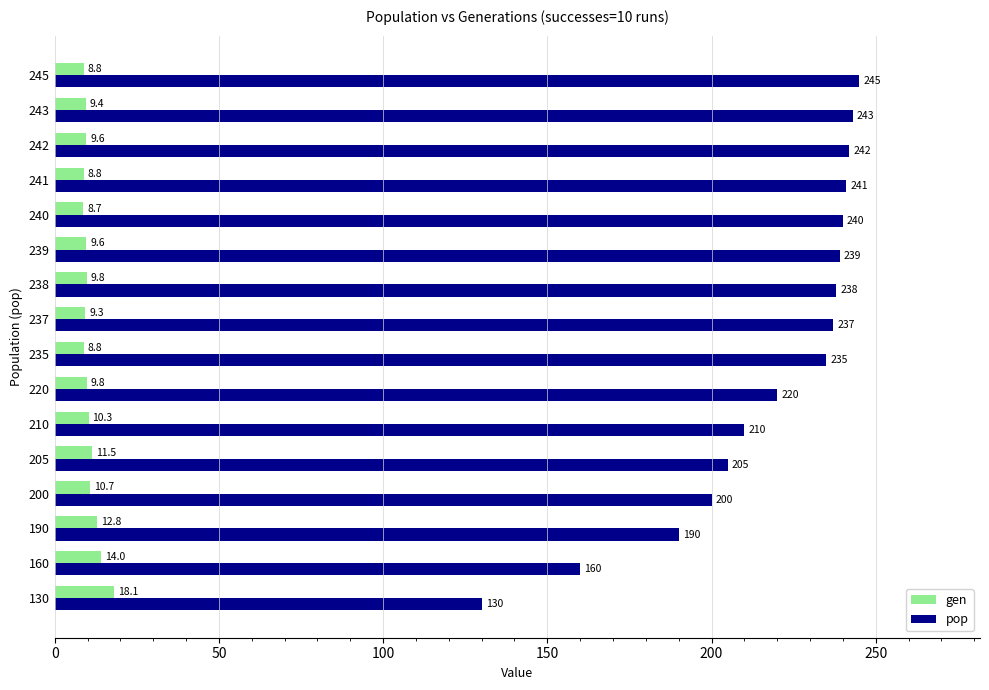

What is the maximum value shown in the chart?

245.0